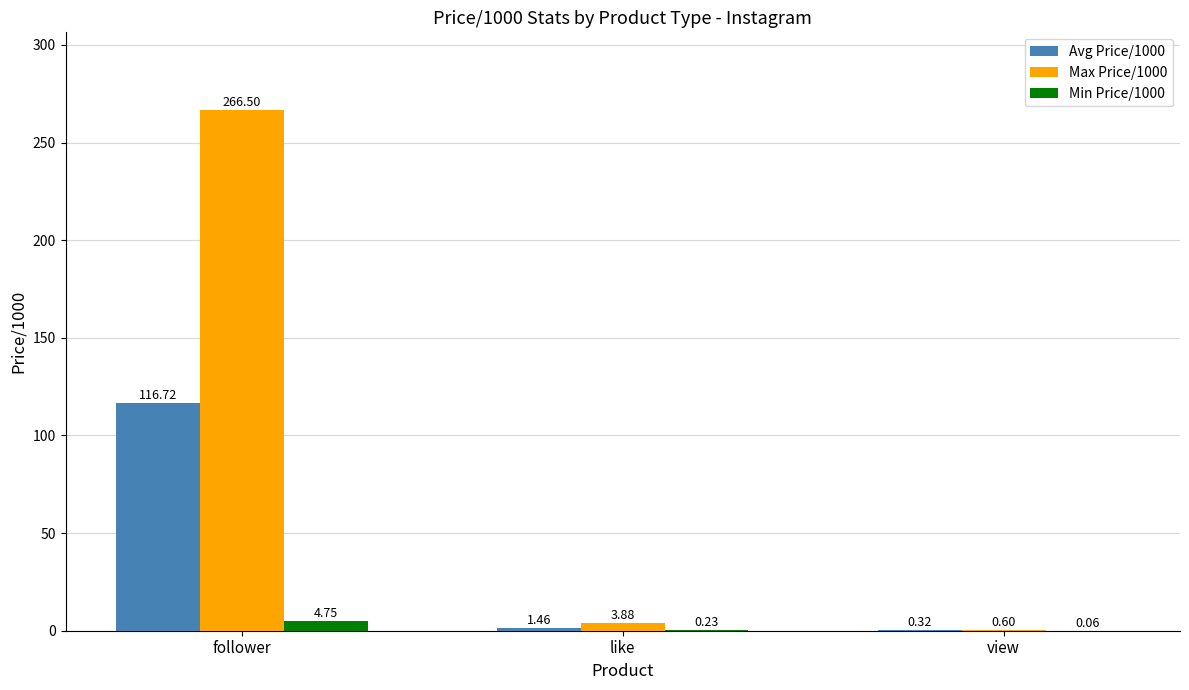

Which category has the highest value across all series?

follower